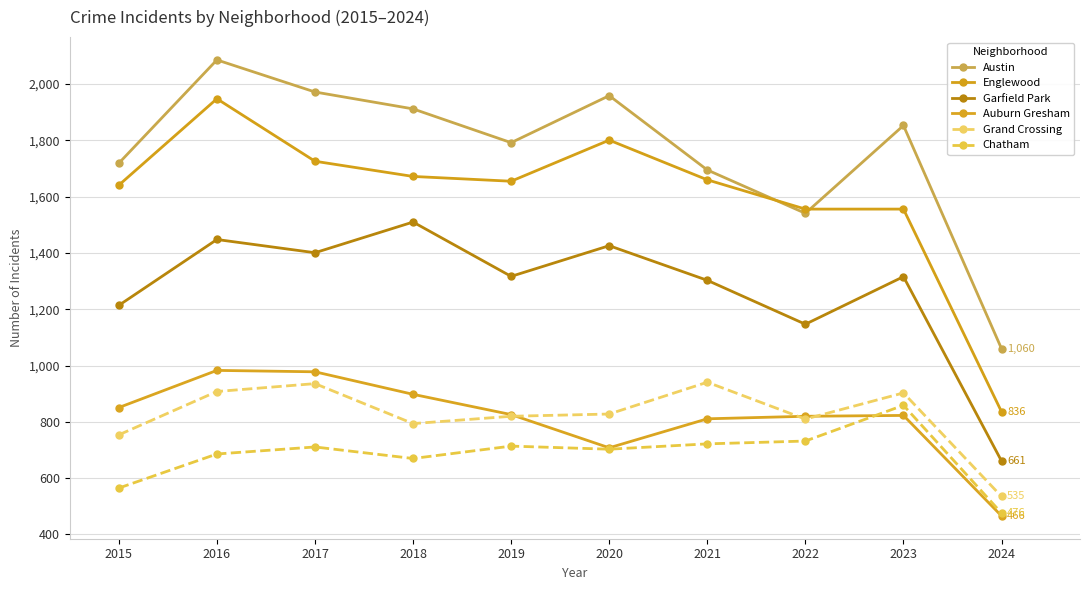

True or false: Auburn Gresham and Austin intersect in this chart.

False